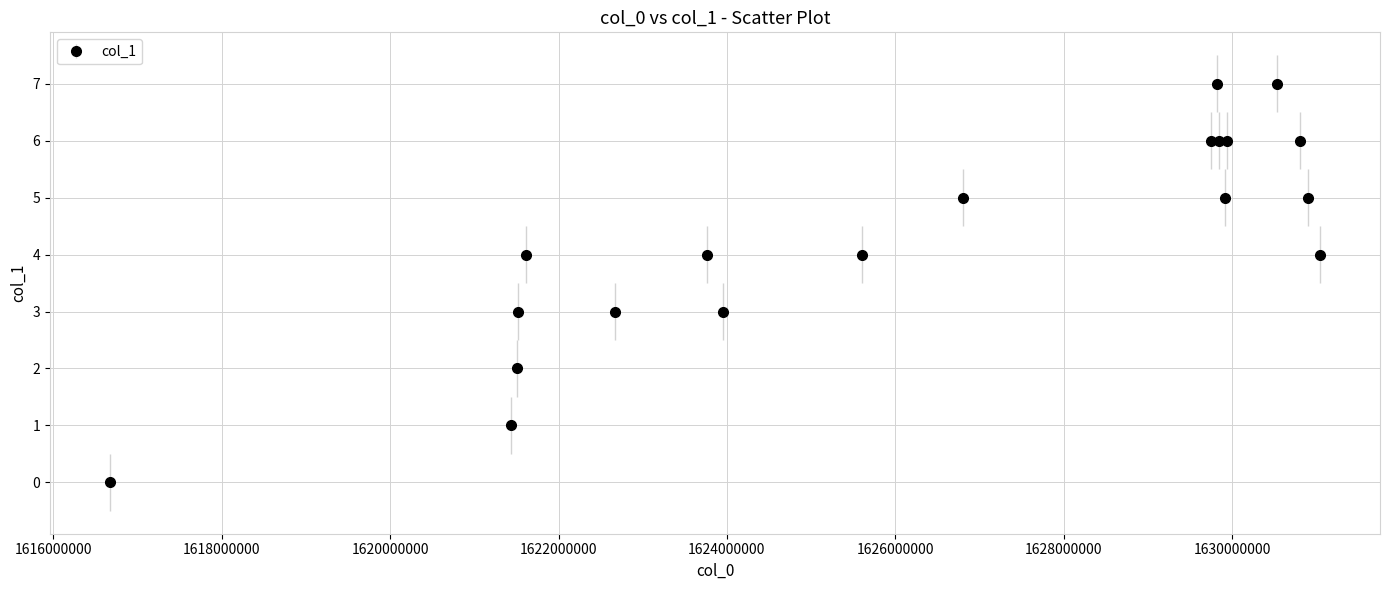

What is the maximum value shown in the chart?

7